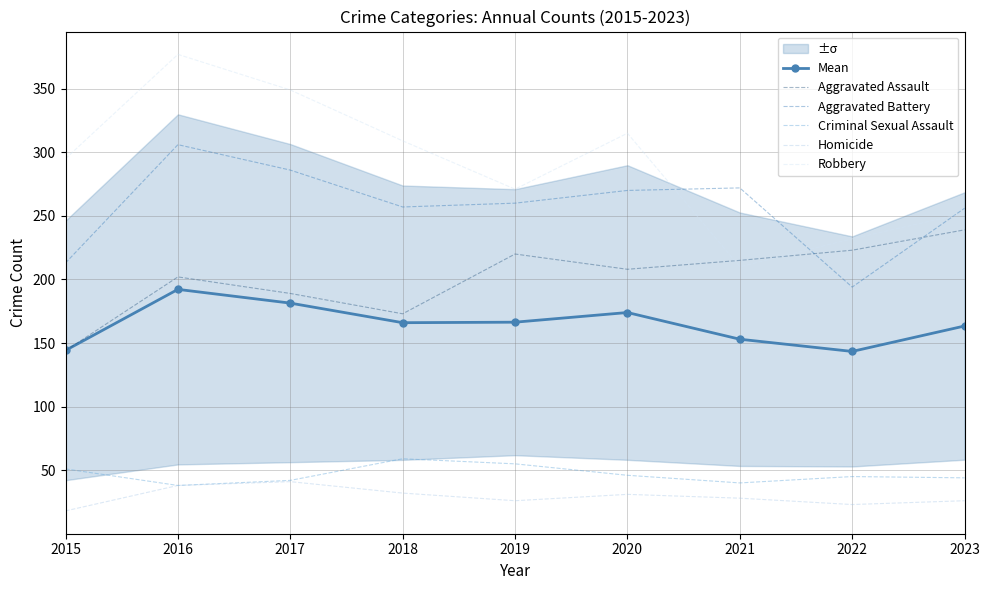

Reading left to right, list all the values displayed in this chart.

Mean: 144.2	192.2	181.4	166.0	166.4	174.0	153.0	143.4	163.4
Aggravated Assault: 144.0	202.0	189.0	173.0	220.0	208.0	215.0	223.0	239.0
Aggravated Battery: 213.0	306.0	286.0	257.0	260.0	270.0	272.0	194.0	256.0
Criminal Sexual Assault: 51.0	38.0	42.0	59.0	55.0	46.0	40.0	45.0	44.0
Homicide: 18.0	38.0	41.0	32.0	26.0	31.0	28.0	23.0	26.0
Robbery: 295.0	377.0	349.0	309.0	271.0	315.0	210.0	232.0	252.0